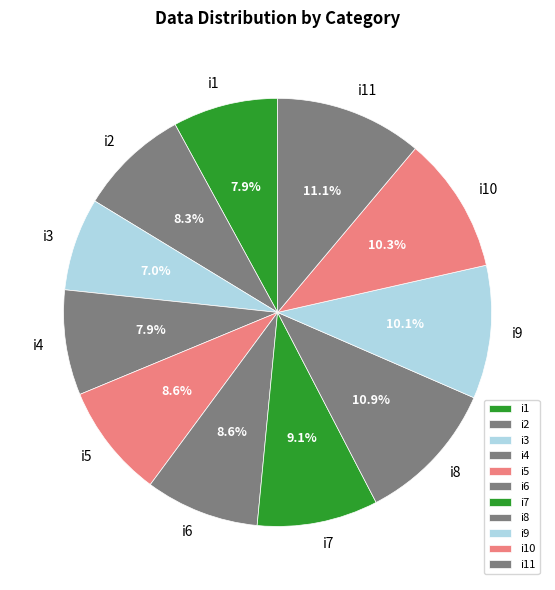

Does any single category account for the majority?

No